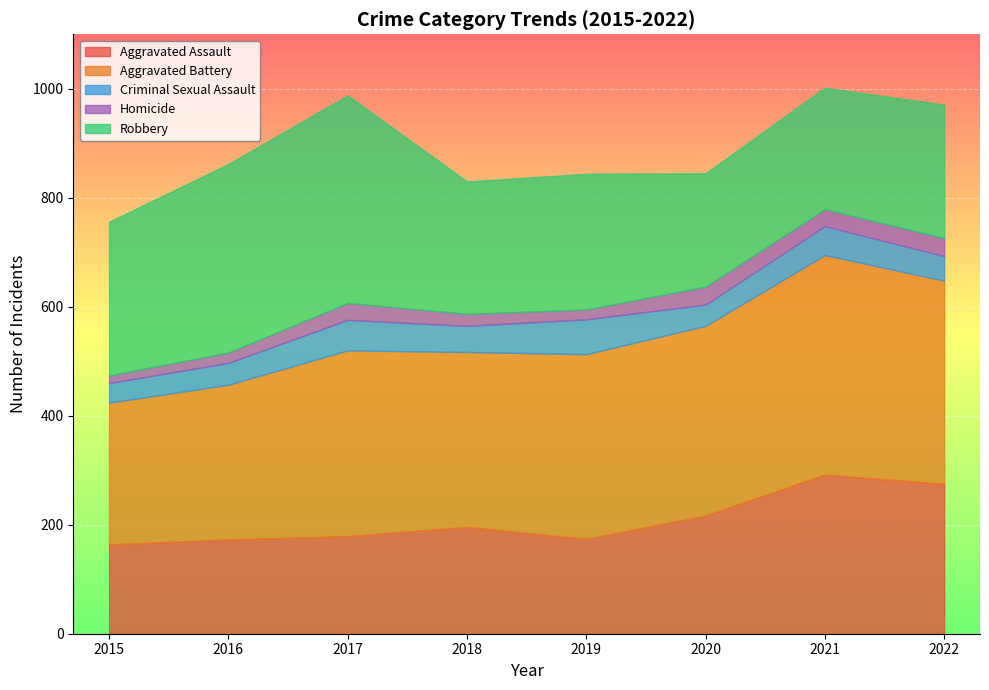

Which series changed the most between 2021 and 2022?

Aggravated Battery